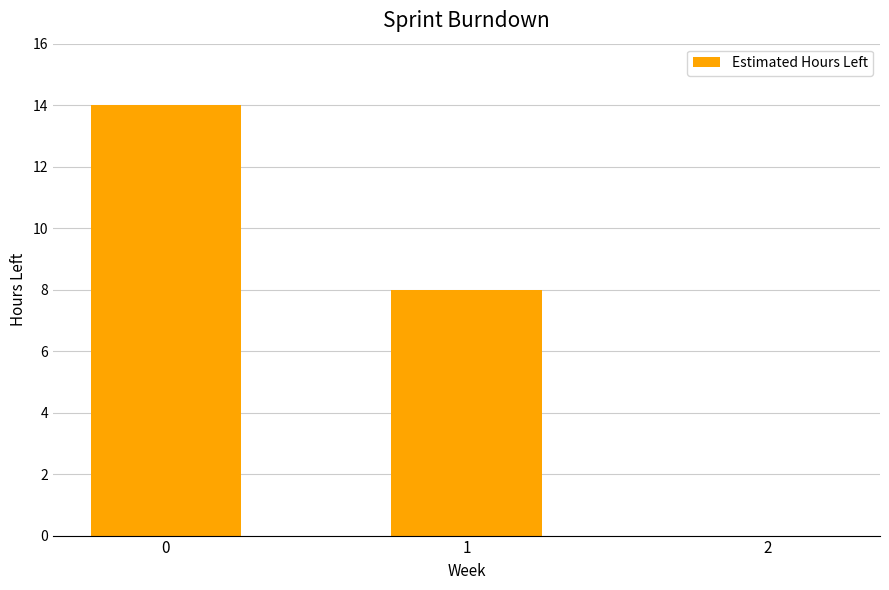

What is the average value?

7